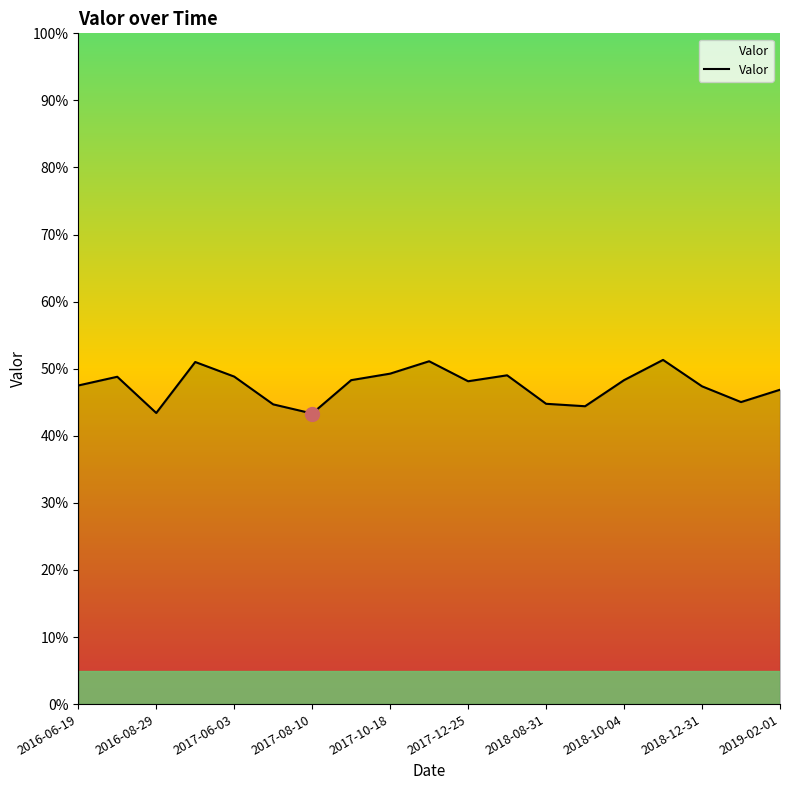

Is this an area chart (filled region under the line)?

Yes